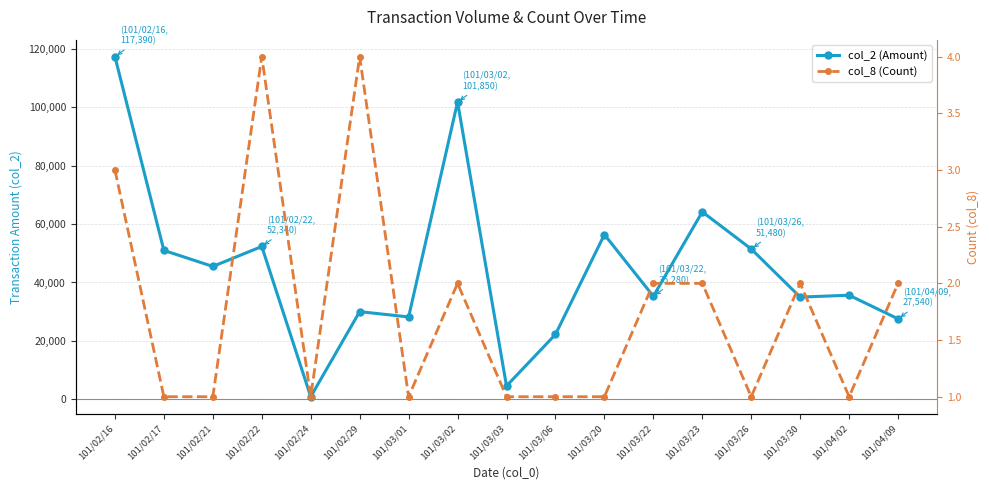

What is the value of the col_2 (Amount) point at the 10th from the left?

22200